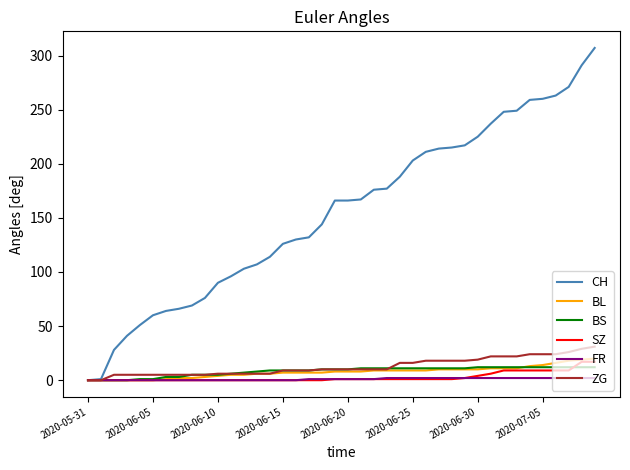

What is the highest value of the BL series?

20